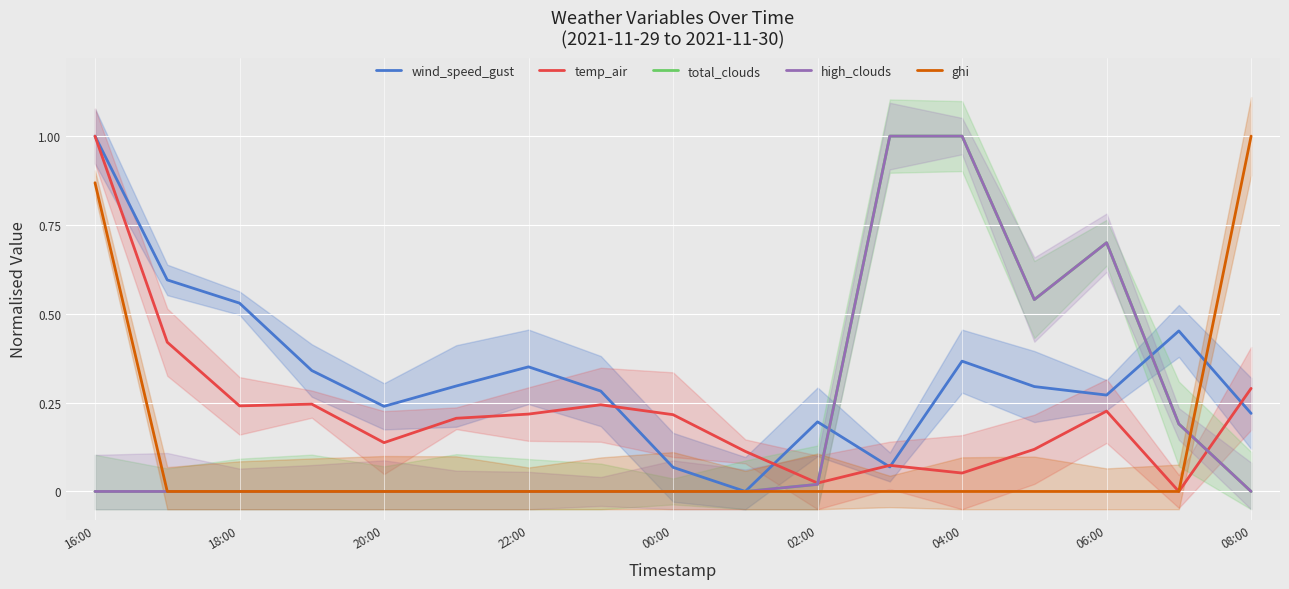

List the series in order of their peak value, highest first.

wind_speed_gust, temp_air, total_clouds, high_clouds, ghi